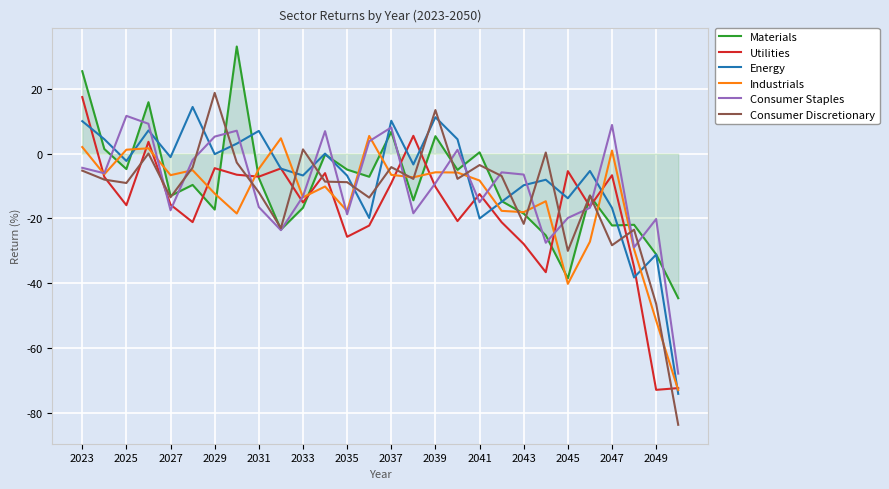

Which series has the widest spread of values?

Consumer Discretionary